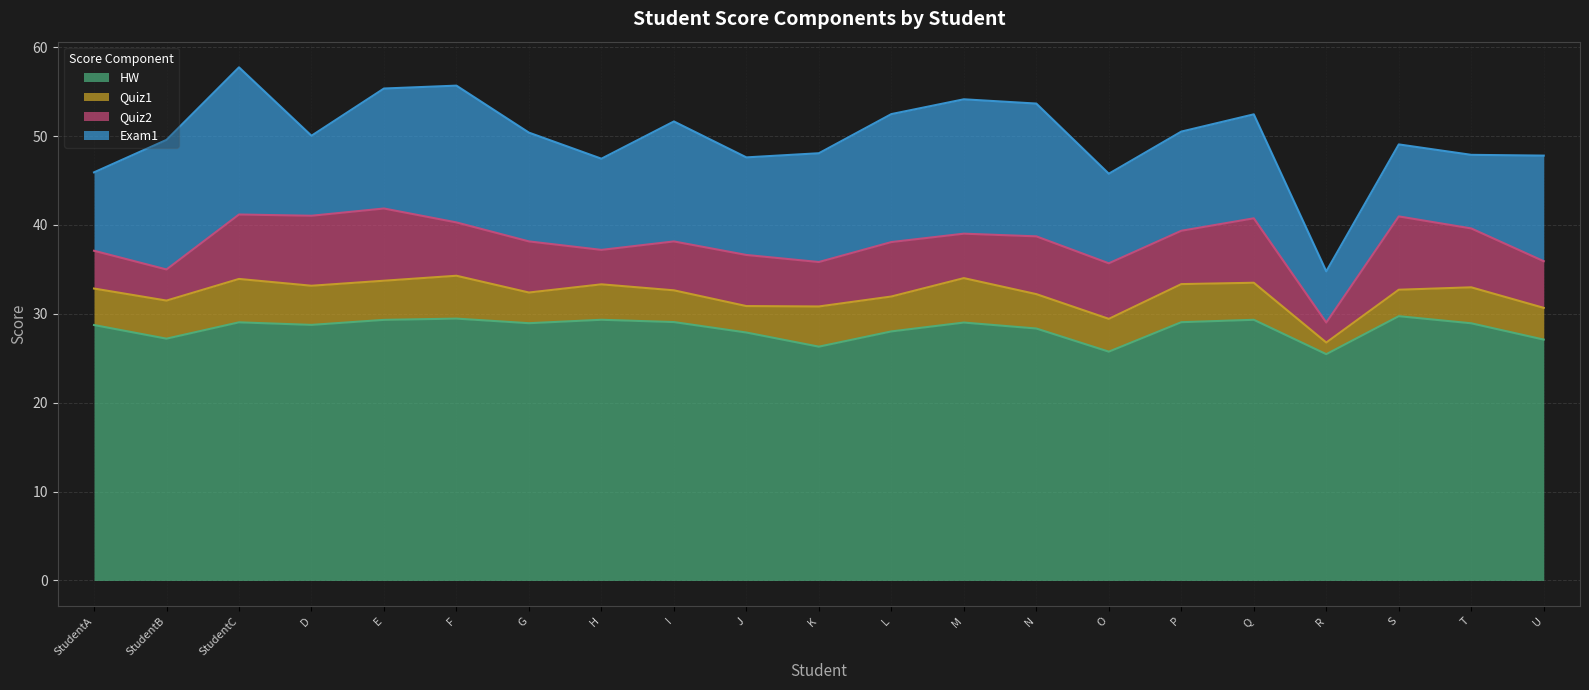

Read the Quiz2 value at G.

5.8